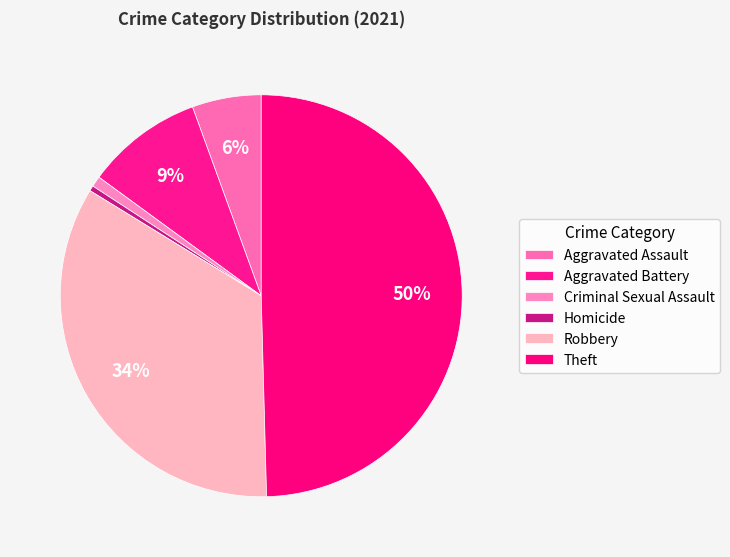

How many slices are in this pie chart?

6